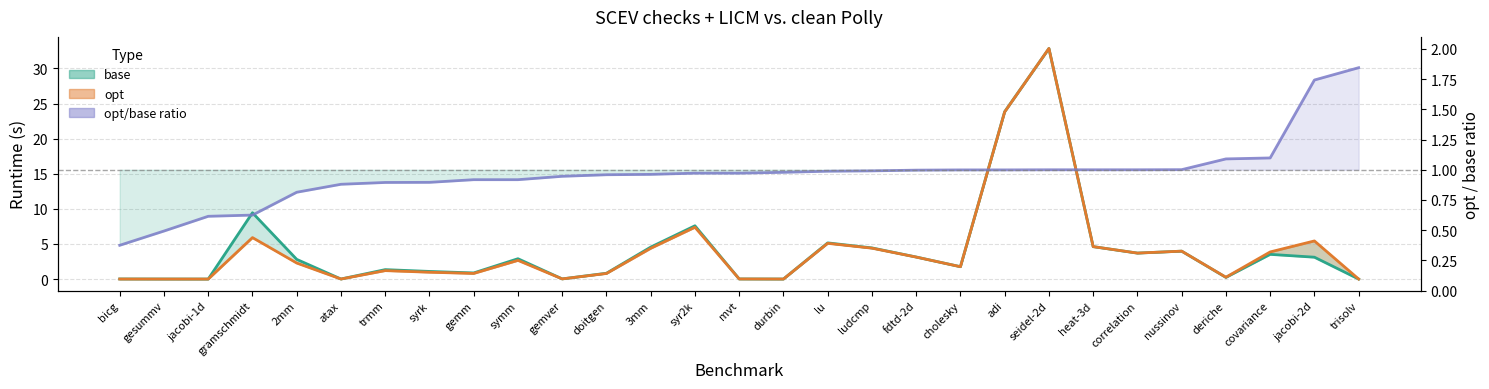

Which series has the largest range (max minus min)?

opt line